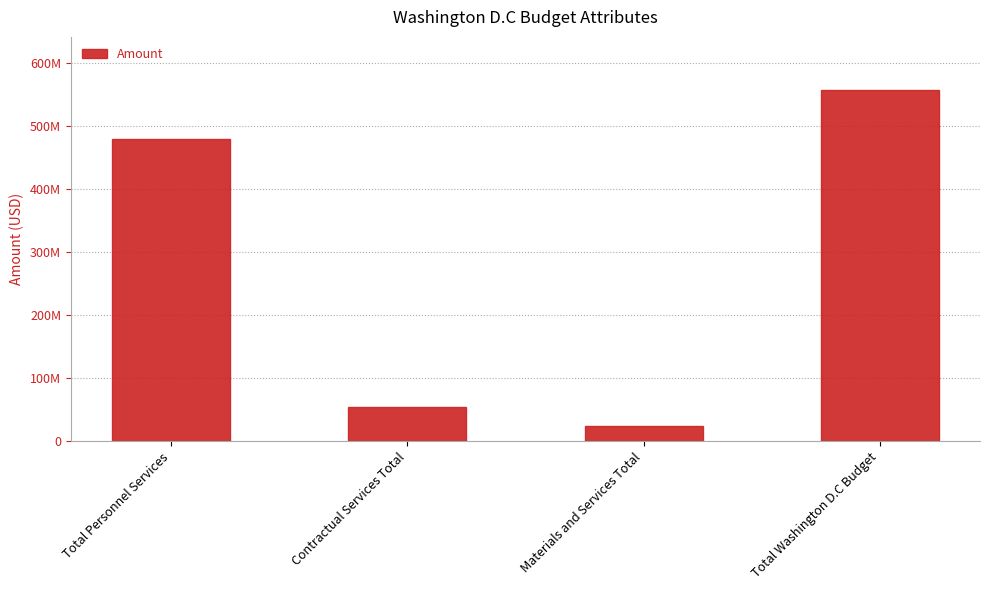

What is the change in value from Total Personnel Services to Total Washington D.C Budget?

+78597000